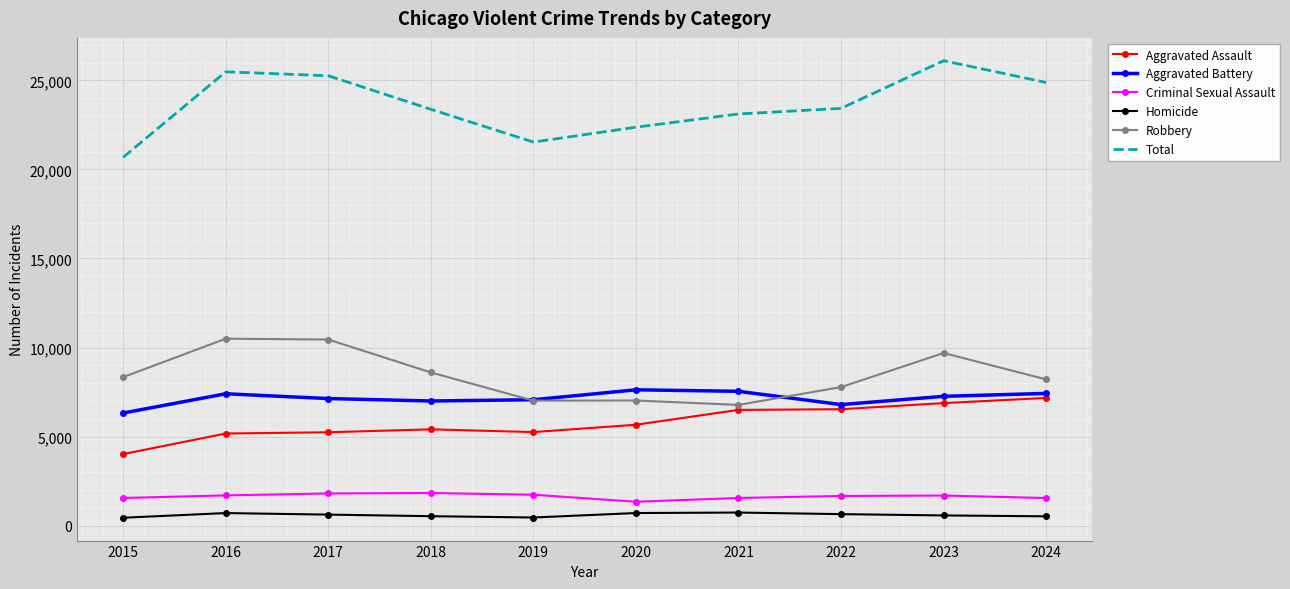

Between 2017 and 2019, which series saw the biggest shift?

Total